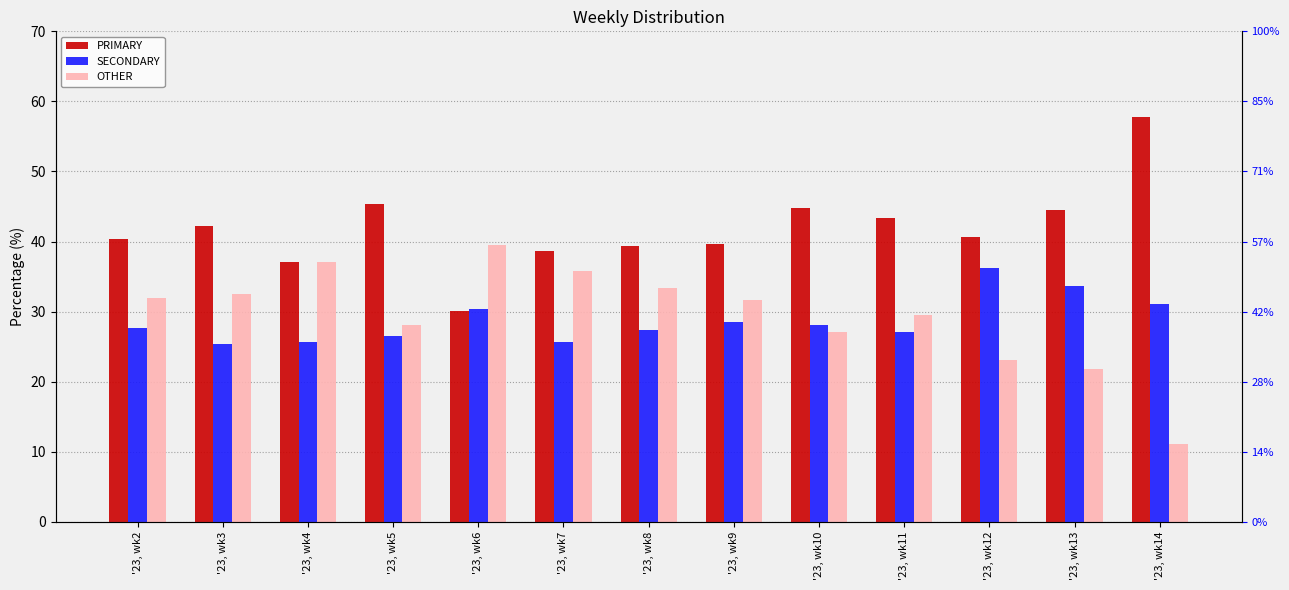

Between '23, wk3 and '23, wk7, which series saw the biggest shift?

PRIMARY